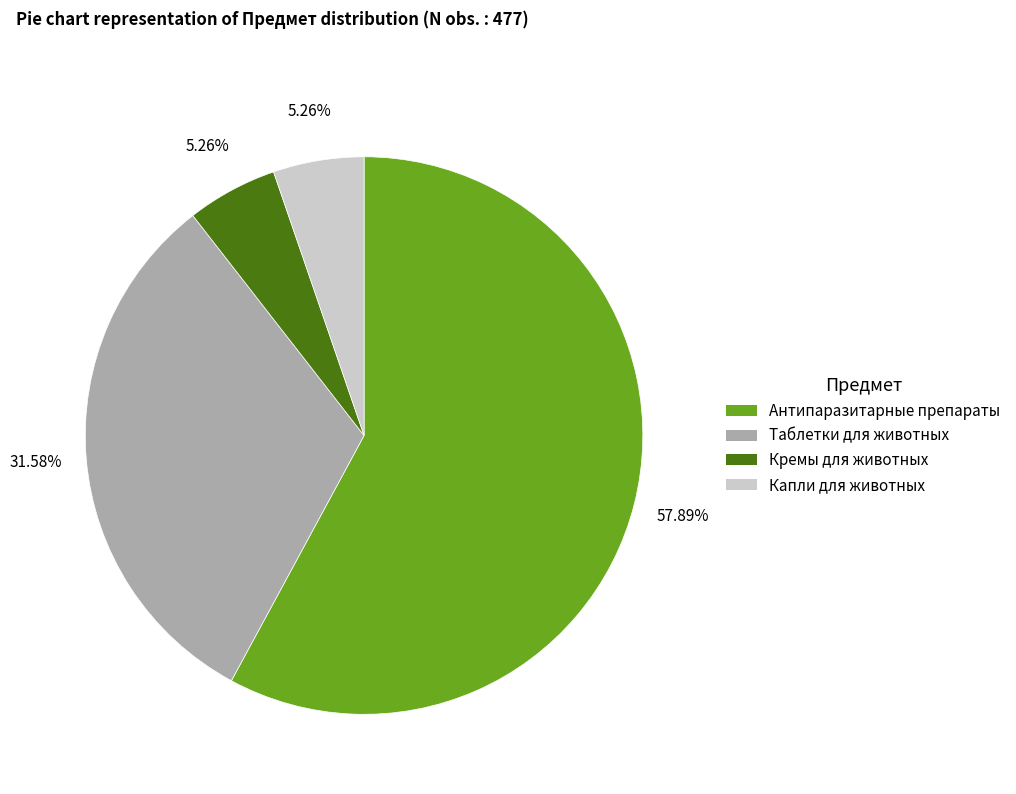

Is there any slice that represents more than half of the pie?

Yes